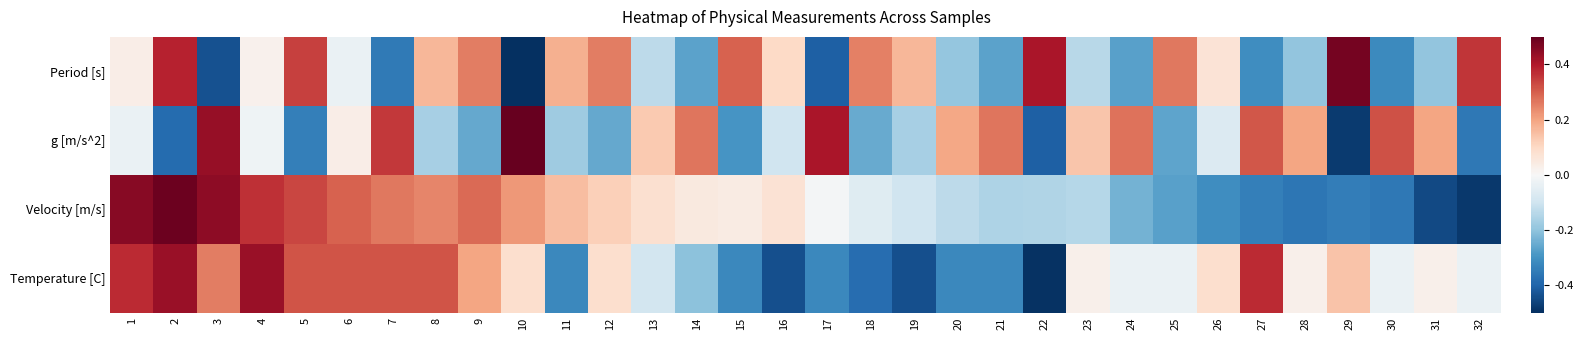

Reading right to left, list all the values displayed in this chart.

Period [s]: 32=1.3	31=-0.7	30=-1.1	29=1.7	28=-0.7	27=-1.1	26=0.2	25=0.9	24=-1.0	23=-0.5	22=1.5	21=-0.9	20=-0.7	19=0.6	18=0.9	17=-1.5	16=0.4	15=1.0	14=-0.9	13=-0.5	12=0.9	11=0.6	10=-1.8	9=0.9	8=0.6	7=-1.2	6=-0.1	5=1.2	4=0.1	3=-1.5	2=1.4	1=0.1
g [m/s^2]: 32=-1.3	31=0.7	30=1.1	29=-1.7	28=0.7	27=1.1	26=-0.2	25=-0.9	24=1.0	23=0.5	22=-1.5	21=0.9	20=0.7	19=-0.6	18=-0.9	17=1.5	16=-0.4	15=-1.0	14=0.9	13=0.5	12=-0.9	11=-0.6	10=1.8	9=-0.9	8=-0.6	7=1.2	6=0.1	5=-1.2	4=-0.1	3=1.5	2=-1.4	1=-0.1
Velocity [m/s]: 32=-1.7	31=-1.6	30=-1.3	29=-1.2	28=-1.3	27=-1.2	26=-1.1	25=-1.0	24=-0.8	23=-0.5	22=-0.5	21=-0.5	20=-0.5	19=-0.3	18=-0.2	17=-0.0	16=0.2	15=0.1	14=0.2	13=0.3	12=0.4	11=0.5	10=0.8	9=1.0	8=0.9	7=0.9	6=1.0	5=1.2	4=1.3	3=1.6	2=1.7	1=1.6
Temperature [C]: 32=-0.1	31=0.1	30=-0.1	29=0.5	28=0.1	27=1.3	26=0.3	25=-0.1	24=-0.1	23=0.1	22=-1.8	21=-1.1	20=-1.1	19=-1.6	18=-1.3	17=-1.1	16=-1.6	15=-1.1	14=-0.7	13=-0.3	12=0.3	11=-1.1	10=0.3	9=0.7	8=1.1	7=1.1	6=1.1	5=1.1	4=1.5	3=0.9	2=1.5	1=1.3